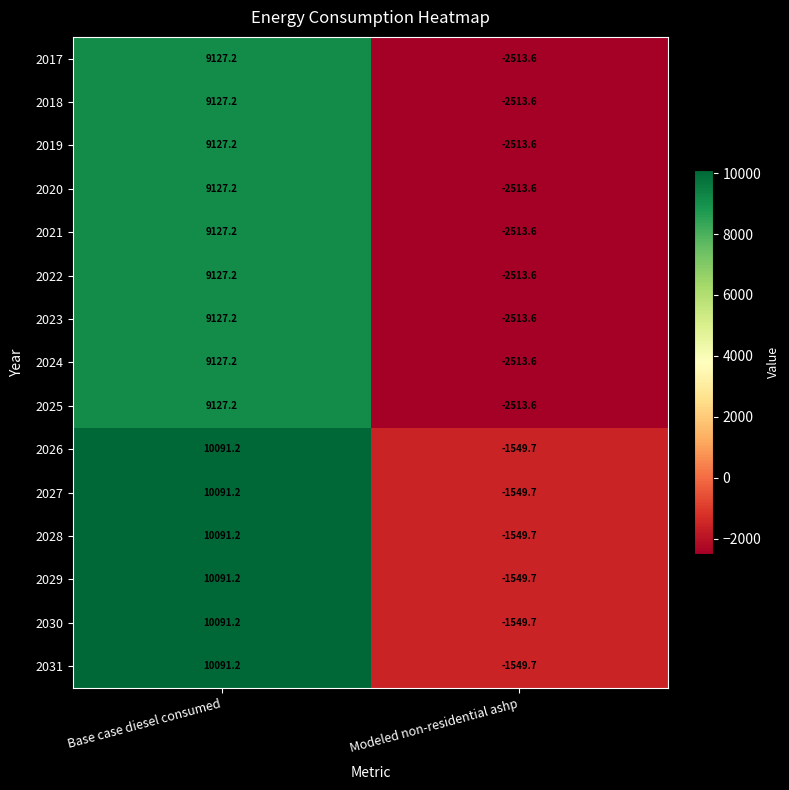

What is the difference between the highest and lowest values at Modeled non-residential ashp?

963.9